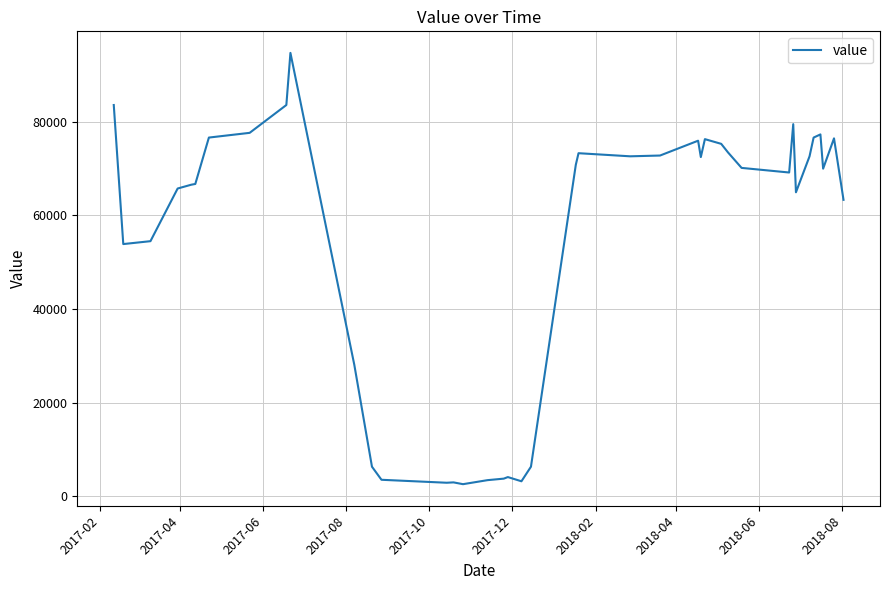

What is the greatest value displayed?

94683.3